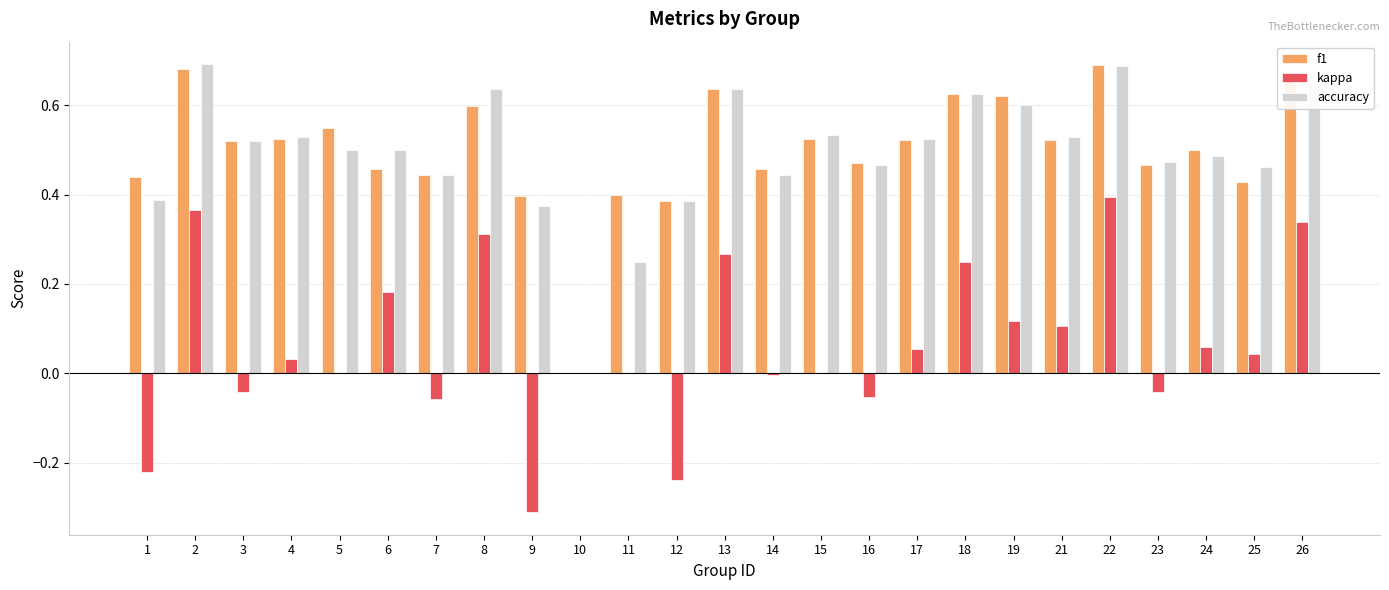

Between 8 and 9, which series saw the biggest shift?

kappa